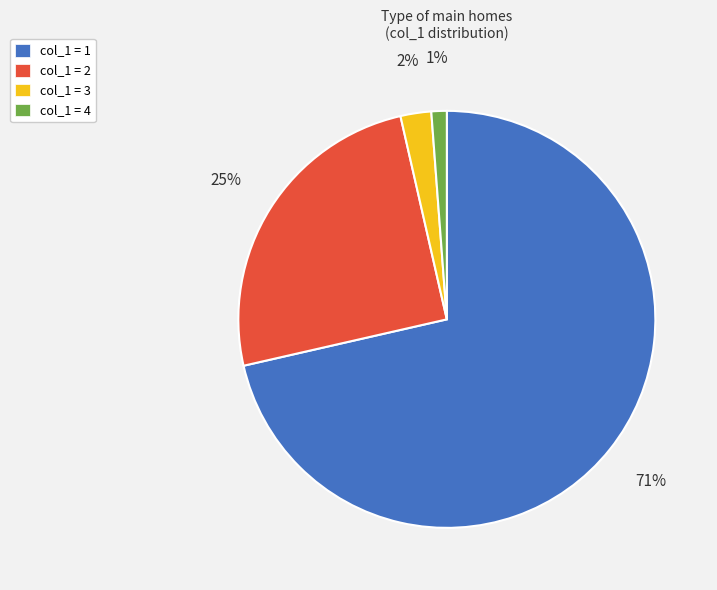

How many slices are in this pie chart?

4